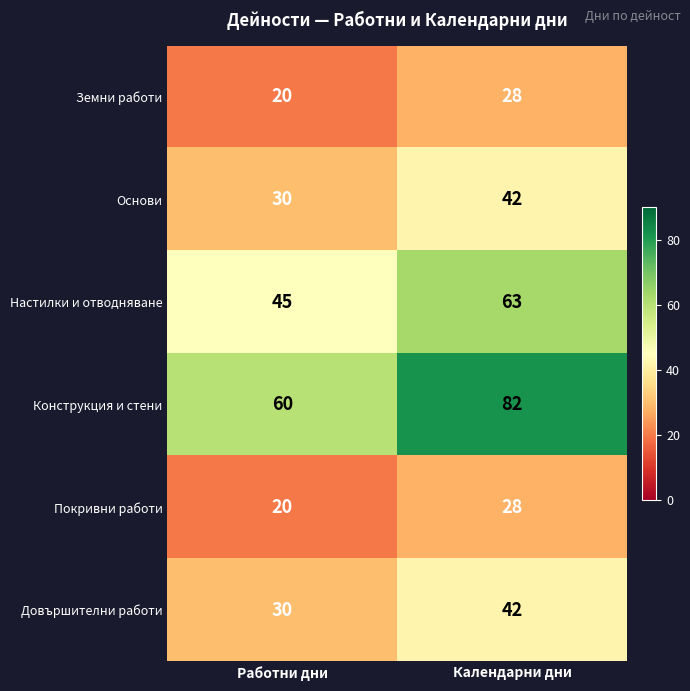

What is the difference between the Покривни работи values at Работни дни and Календарни дни?

8